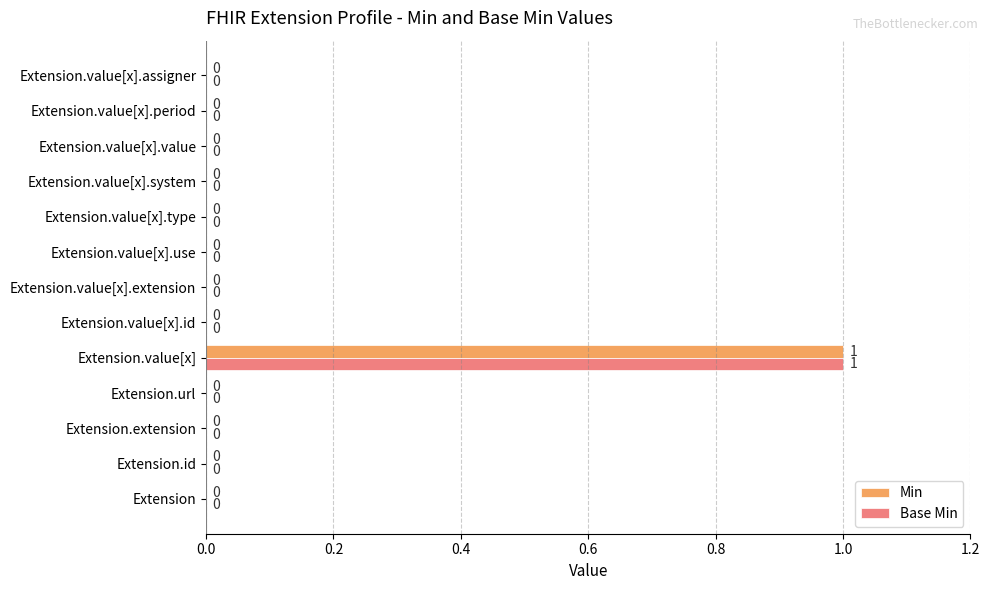

True or false: Min has a value of 0 at Extension.value[x].id.

True